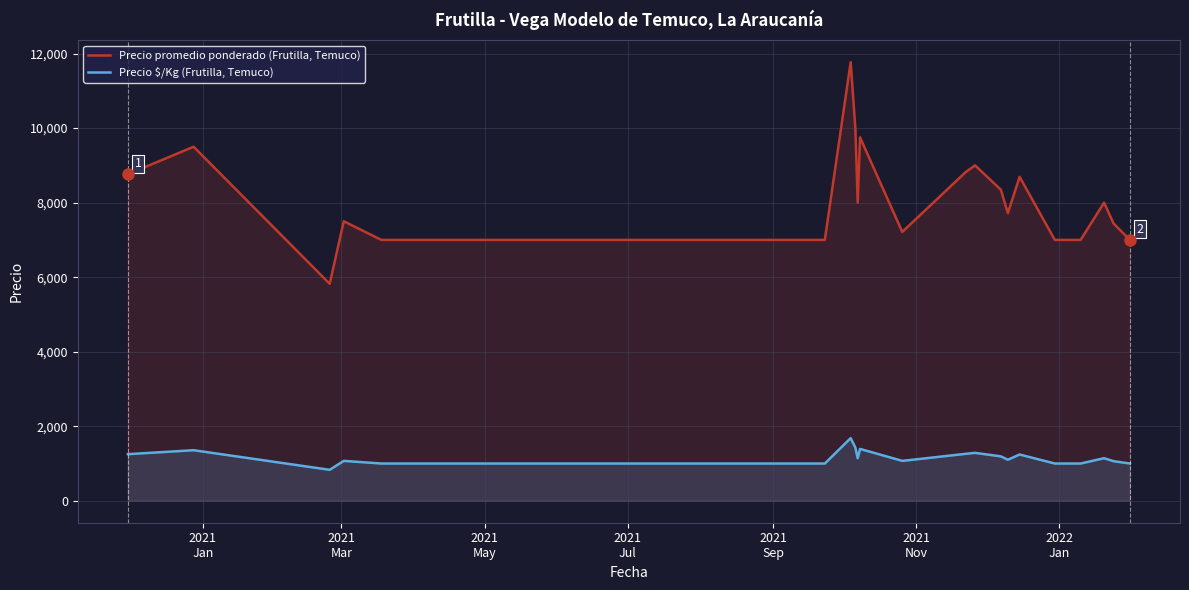

What is the label of the 16th point from the left?

15